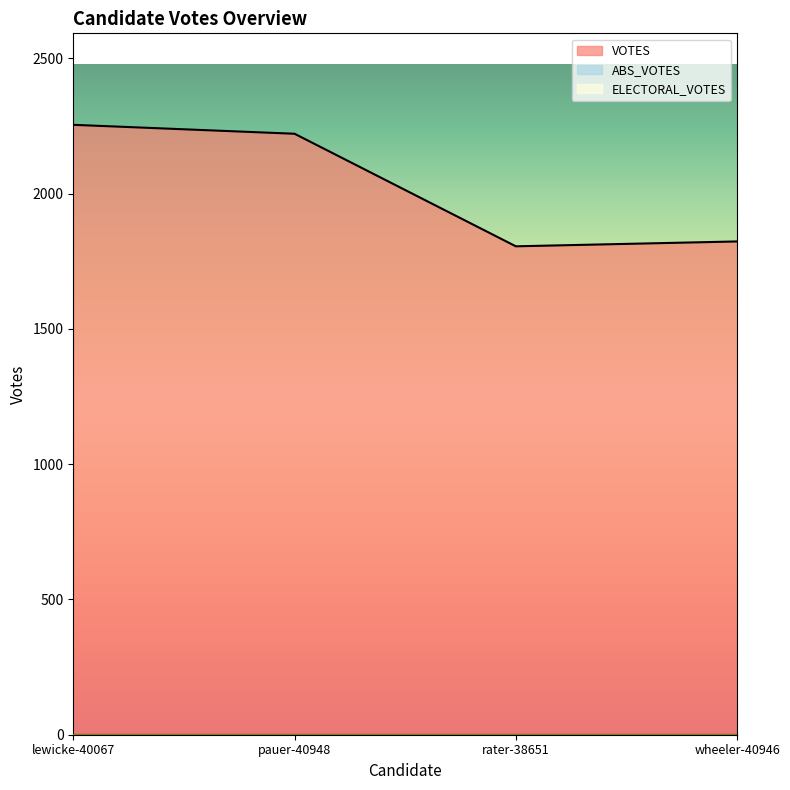

At which category is the sum across all series the highest?

lewicke-40067